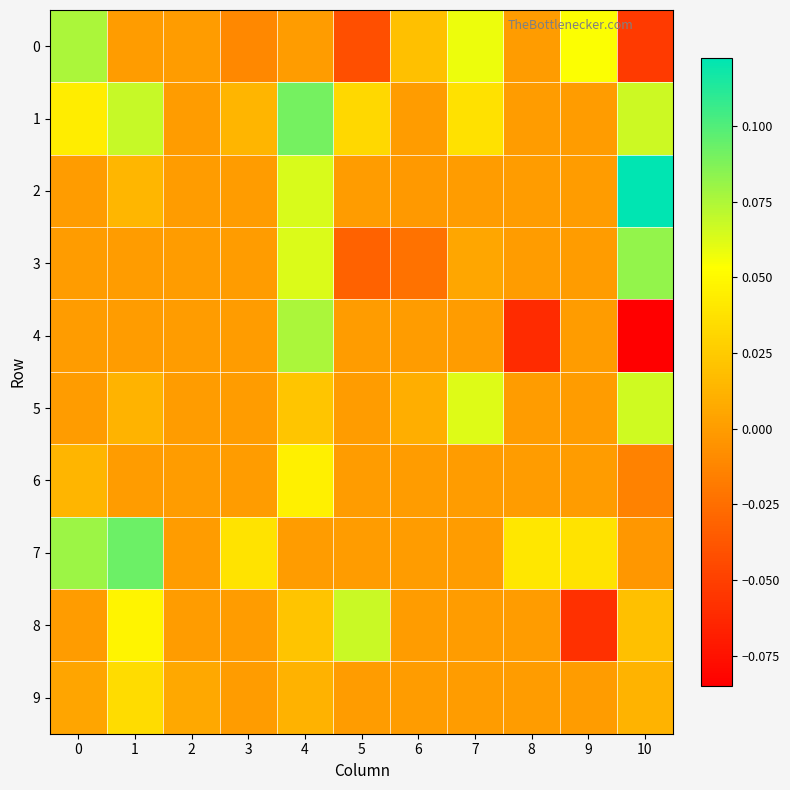

What is the maximum value shown in the chart?

0.1